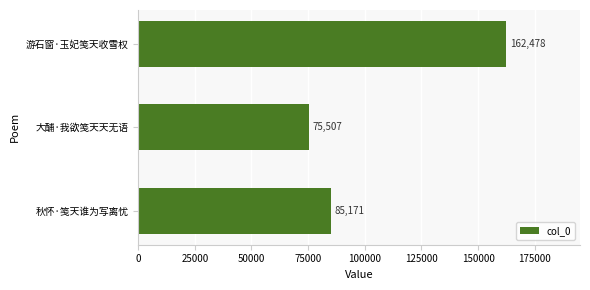

The value at 秋怀·笺天谁为写离忧 is 144163. True or false?

False